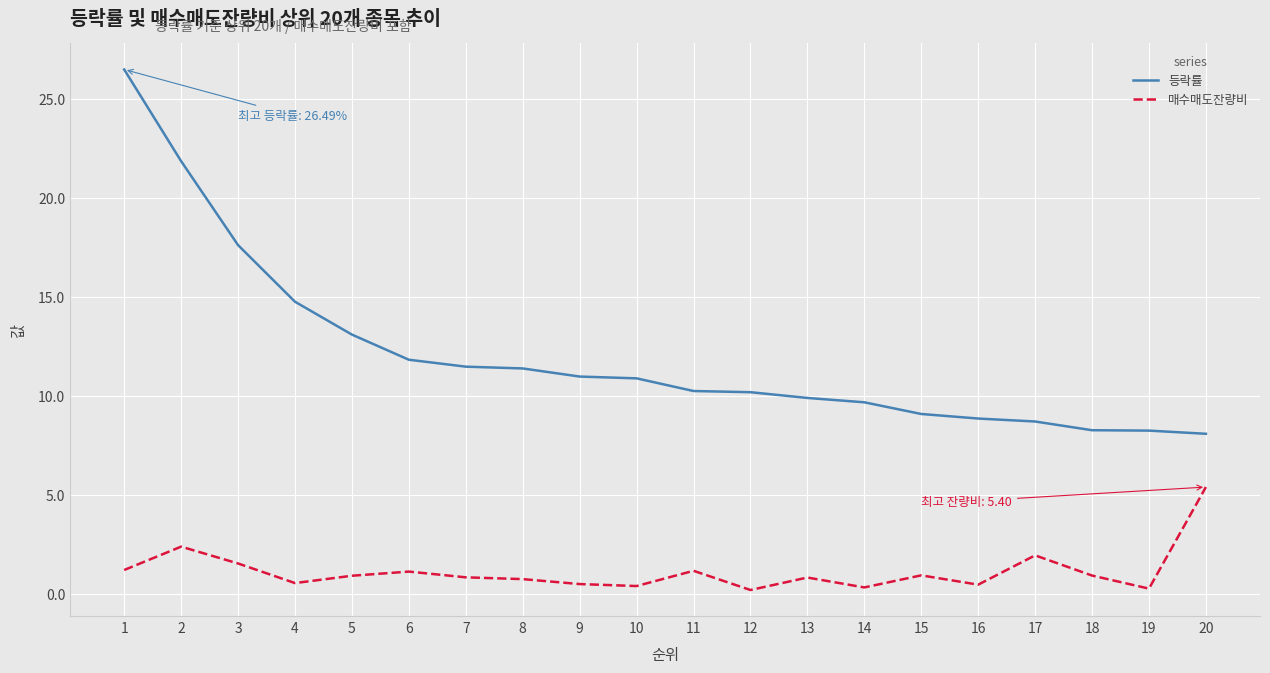

Is it true that 등락률 equals 41.1 at 1?

False